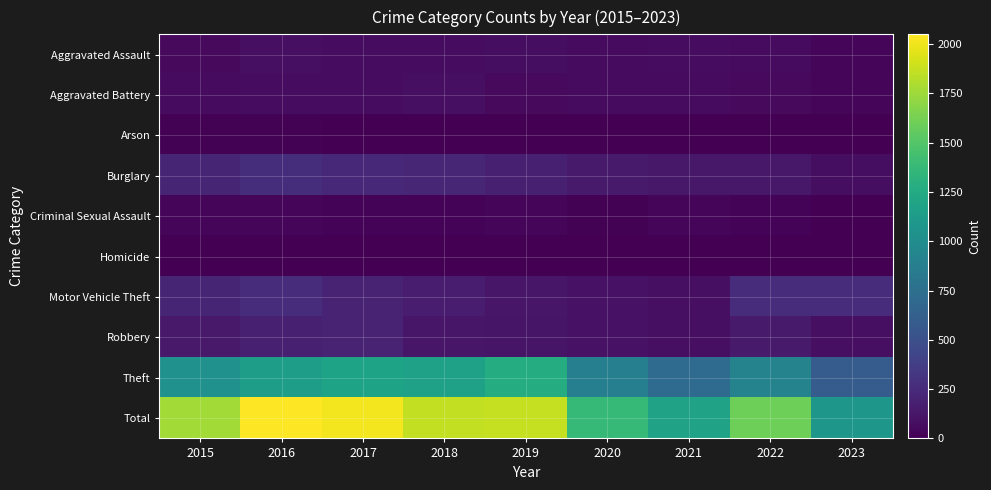

How many categories are shown in the chart?

9